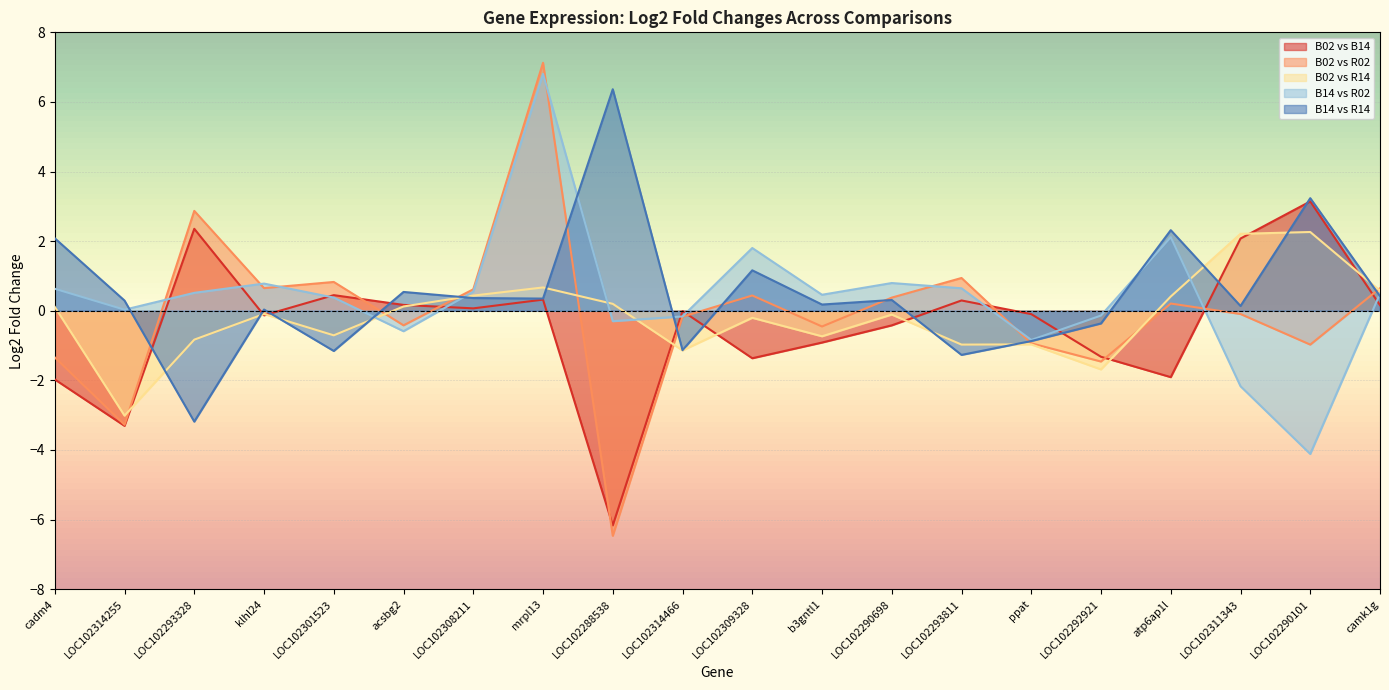

True or false: B14_vs_R14_log2FC and B14_vs_R02_log2FC intersect in this chart.

True